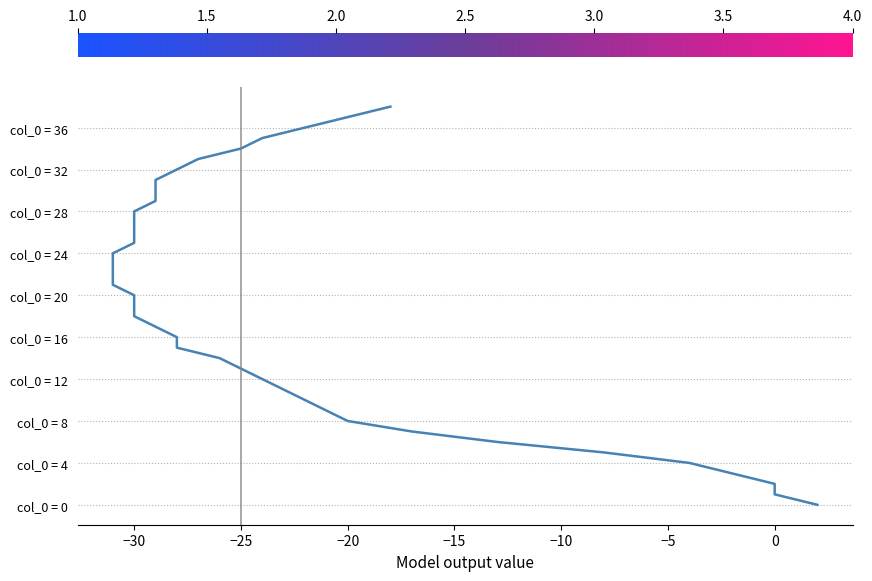

What is the average value?

19